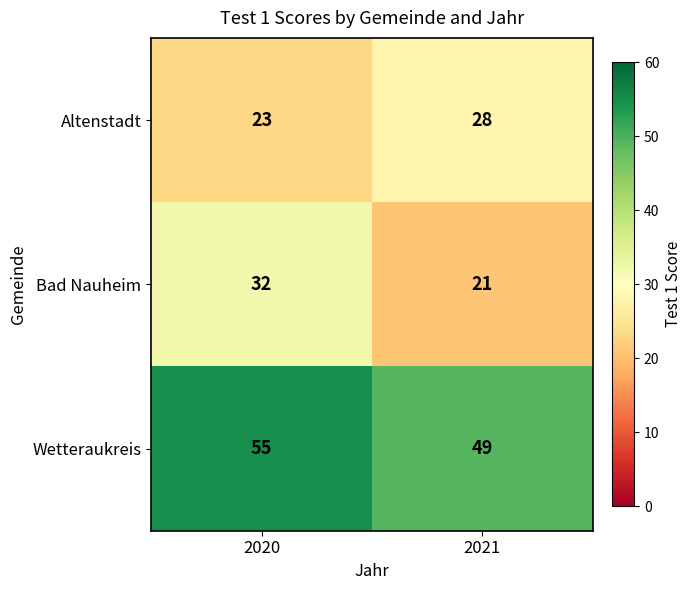

How many categories are shown in the chart?

2